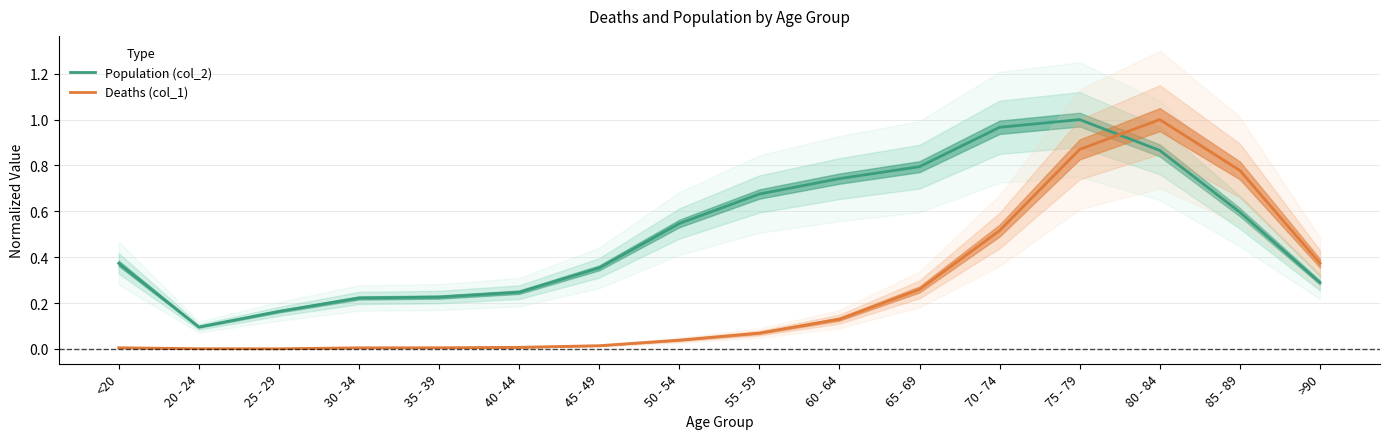

What is the label of the 8th point from the right?

55 - 59